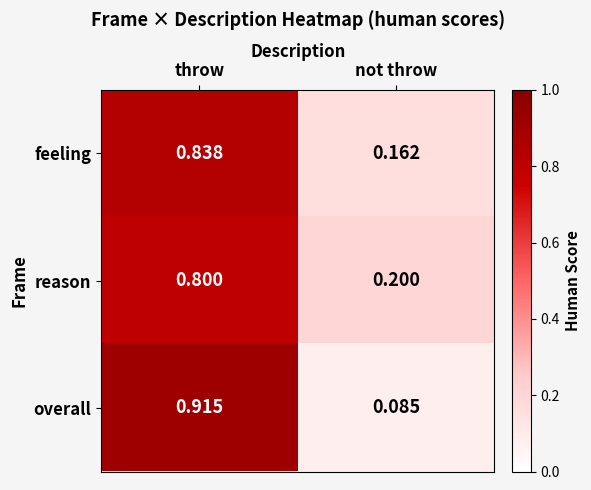

At which label does feeling reach its peak?

throw